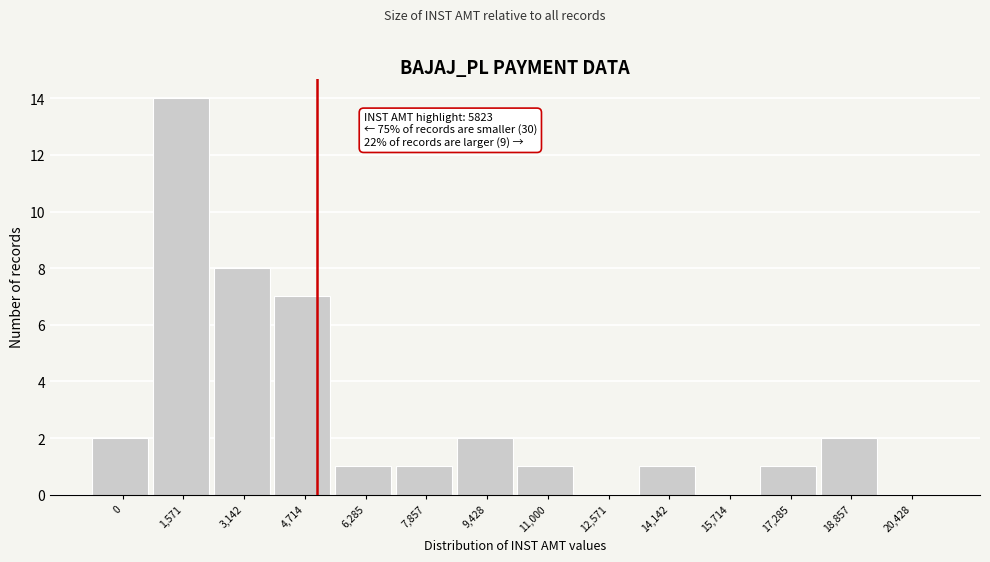

Reading right to left, list all the values displayed in this chart.

20,428=0	18,857=2	17,285=1	15,714=0	14,142=1	12,571=0	11,000=1	9,428=2	7,857=1	6,285=1	4,714=7	3,142=8	1,571=14	0=2